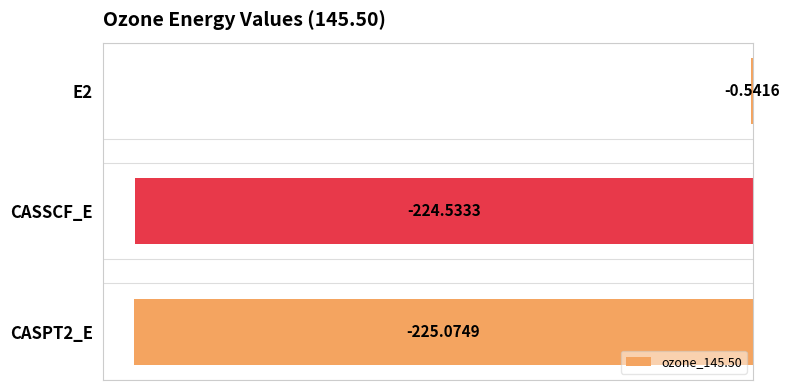

What is the change in value from E2 to CASSCF_E?

-224.0